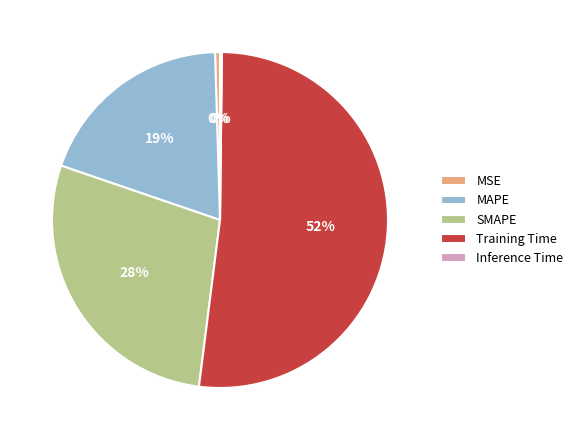

Which slice is the largest?

Training Time